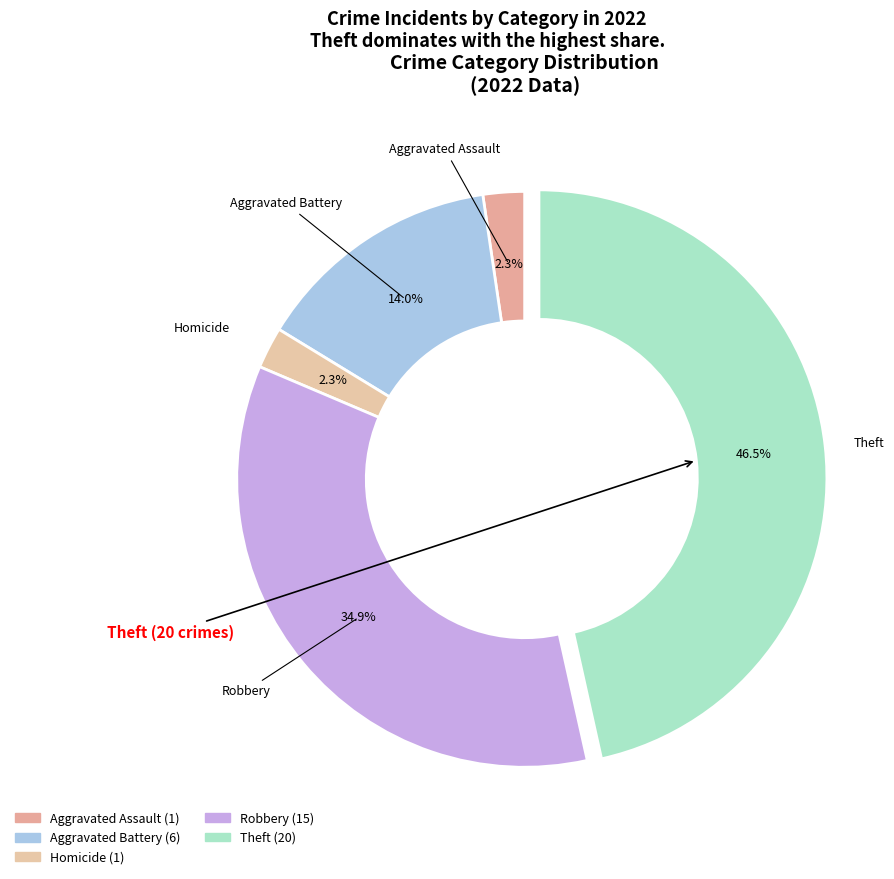

How many slices are in this pie chart?

5